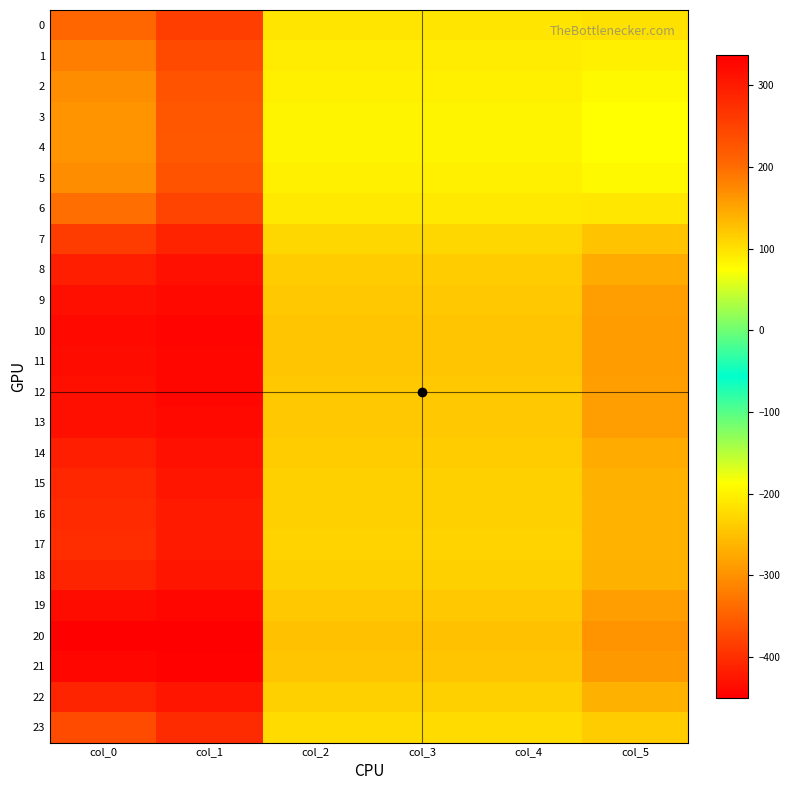

Reading left to right, extract all data points from this chart.

0: col_0=-342.0	col_1=256.5	col_2=95.8	col_3=95.8	col_4=95.8	col_5=-218.1
1: col_0=-319.6	col_1=239.7	col_2=89.5	col_3=89.5	col_4=89.5	col_5=-202.5
2: col_0=-305.0	col_1=228.7	col_2=85.4	col_3=85.4	col_4=85.4	col_5=-192.5
3: col_0=-298.8	col_1=224.1	col_2=83.7	col_3=83.7	col_4=83.7	col_5=-188.3
4: col_0=-297.7	col_1=223.3	col_2=83.4	col_3=83.4	col_4=83.4	col_5=-187.6
5: col_0=-304.9	col_1=228.7	col_2=85.4	col_3=85.4	col_4=85.4	col_5=-192.4
6: col_0=-334.5	col_1=250.9	col_2=93.7	col_3=93.7	col_4=93.7	col_5=-212.8
7: col_0=-385.5	col_1=289.1	col_2=107.9	col_3=107.9	col_4=107.9	col_5=-249.3
8: col_0=-418.8	col_1=314.1	col_2=117.3	col_3=117.3	col_4=117.3	col_5=-274.4
9: col_0=-433.0	col_1=324.7	col_2=121.2	col_3=121.2	col_4=121.2	col_5=-285.5
10: col_0=-438.2	col_1=328.7	col_2=122.7	col_3=122.7	col_4=122.7	col_5=-289.6
11: col_0=-437.1	col_1=327.8	col_2=122.4	col_3=122.4	col_4=122.4	col_5=-288.7
12: col_0=-433.4	col_1=325.1	col_2=121.4	col_3=121.4	col_4=121.4	col_5=-285.8
13: col_0=-431.1	col_1=323.3	col_2=120.7	col_3=120.7	col_4=120.7	col_5=-284.0
14: col_0=-417.8	col_1=313.4	col_2=117.0	col_3=117.0	col_4=117.0	col_5=-273.6
15: col_0=-409.4	col_1=307.1	col_2=114.6	col_3=114.6	col_4=114.6	col_5=-267.2
16: col_0=-404.5	col_1=303.4	col_2=113.3	col_3=113.3	col_4=113.3	col_5=-263.5
17: col_0=-402.8	col_1=302.1	col_2=112.8	col_3=112.8	col_4=112.8	col_5=-262.2
18: col_0=-410.3	col_1=307.7	col_2=114.9	col_3=114.9	col_4=114.9	col_5=-267.9
19: col_0=-434.5	col_1=325.9	col_2=121.7	col_3=121.7	col_4=121.7	col_5=-286.7
20: col_0=-449.6	col_1=337.2	col_2=125.9	col_3=125.9	col_4=125.9	col_5=-298.8
21: col_0=-441.6	col_1=331.2	col_2=123.6	col_3=123.6	col_4=123.6	col_5=-292.3
22: col_0=-409.9	col_1=307.4	col_2=114.8	col_3=114.8	col_4=114.8	col_5=-267.6
23: col_0=-372.4	col_1=279.3	col_2=104.3	col_3=104.3	col_4=104.3	col_5=-239.8